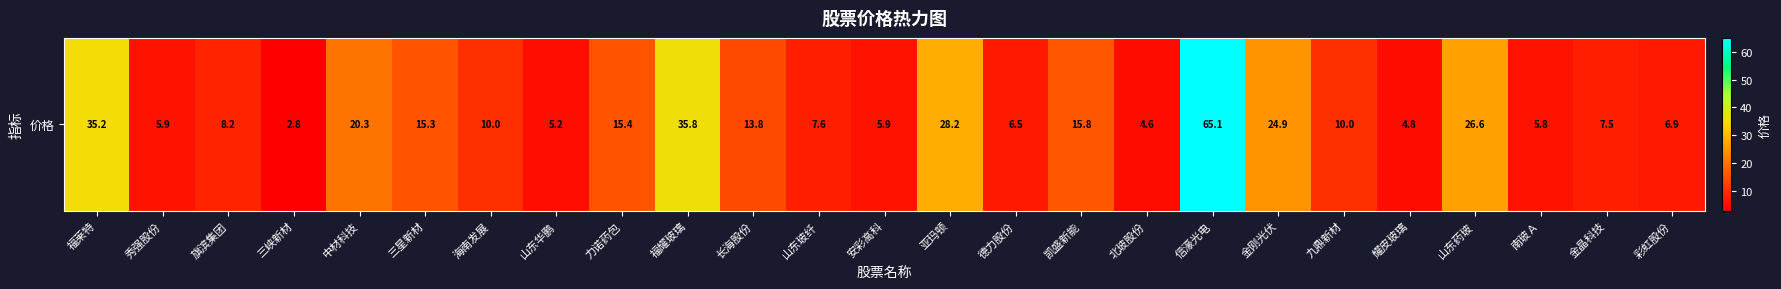

Rank the categories by value from highest to lowest.

信濠光电, 福耀玻璃, 福莱特, 亚玛顿, 山东药玻, 金刚光伏, 中材科技, 凯盛新能, 力诺药包, 三星新材, 长海股份, 海南发展, 九鼎新材, 旗滨集团, 山东玻纤, 金晶科技, 彩虹股份, 德力股份, 秀强股份, 安彩高科, 南玻Ａ, 山东华鹏, 耀皮玻璃, 北玻股份, 三峡新材